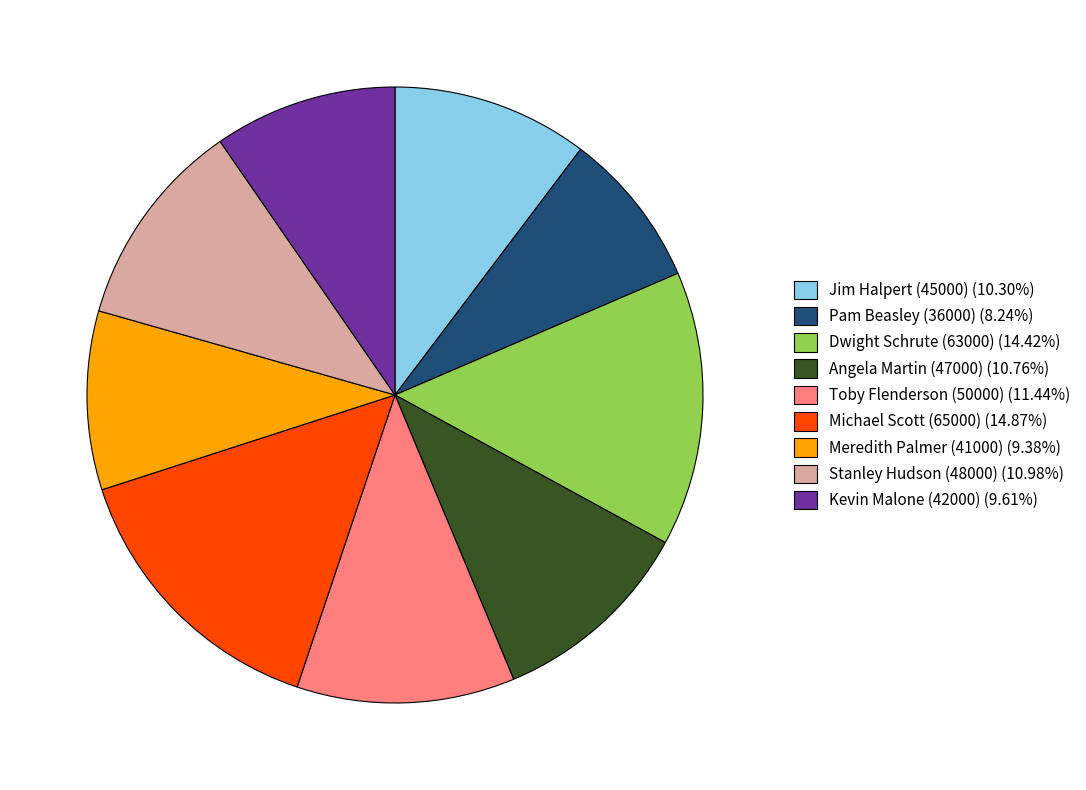

Does Meredith Palmer (41000) represent more than half of the total?

No